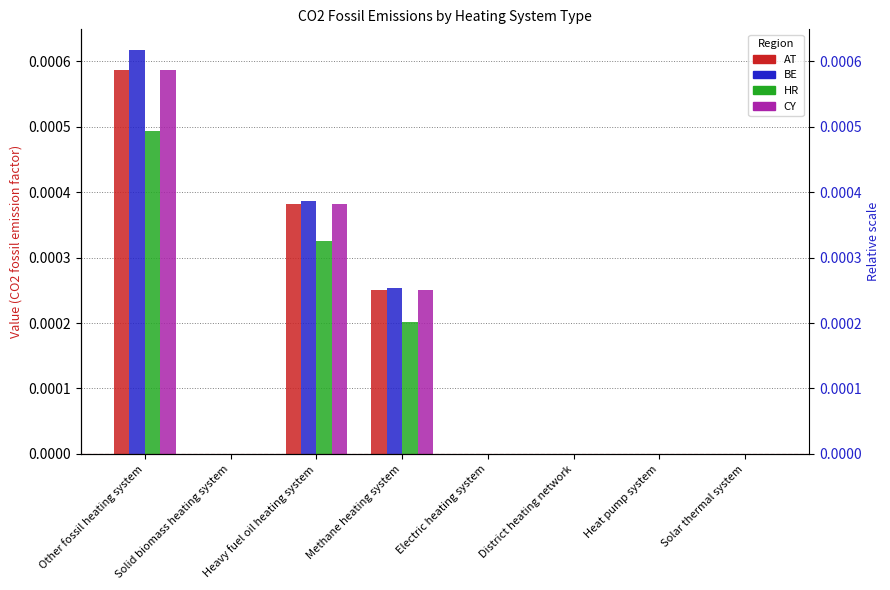

Which series has the widest spread of values?

BE